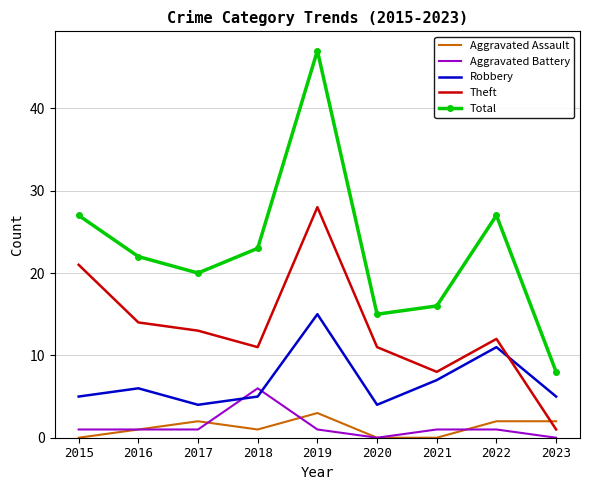

Where is the first local maximum for Total?

2019